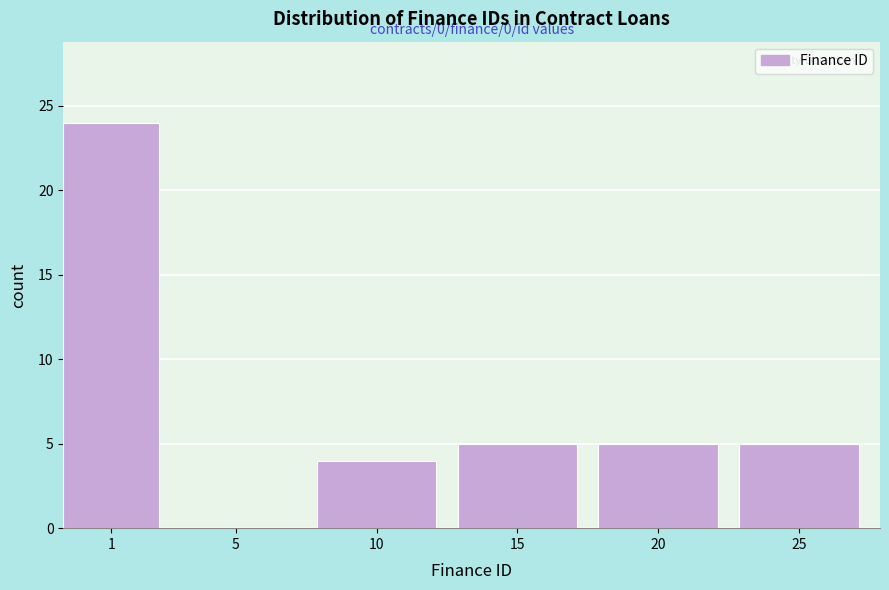

Reading right to left, transcribe all the data shown in this chart.

25=5	20=5	15=5	10=4	5=0	1=24